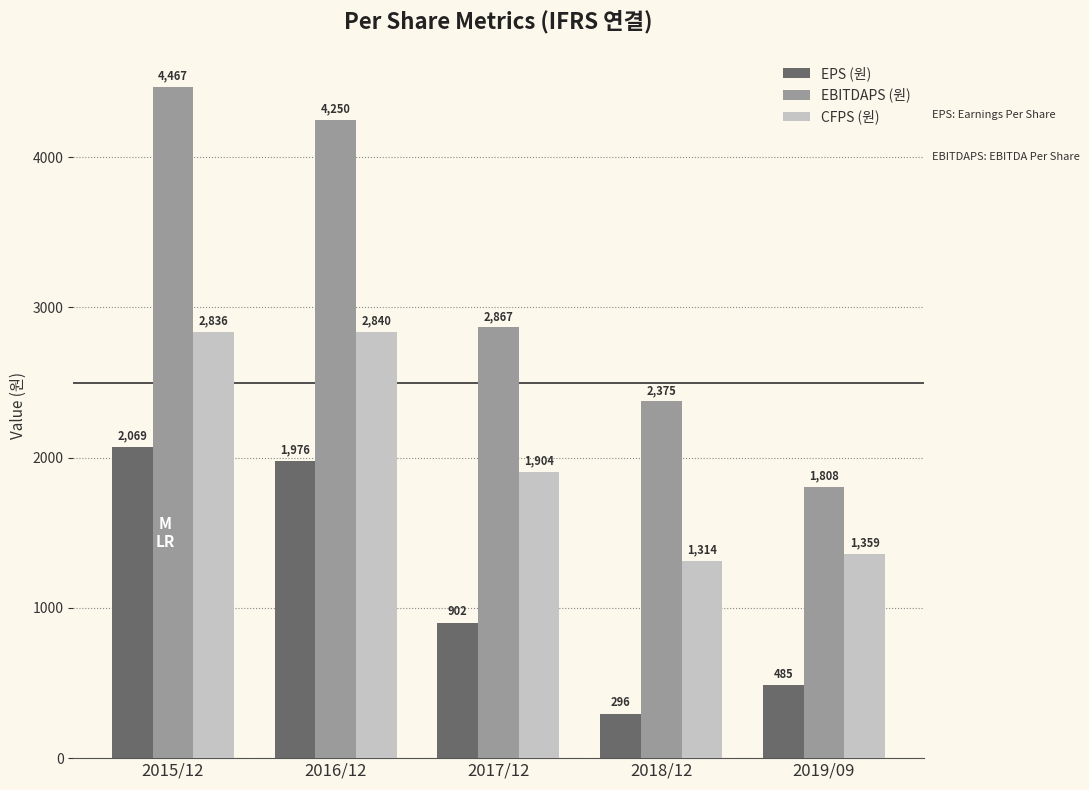

What is the difference between the maximum and minimum values in the EPS (원) series?

1773